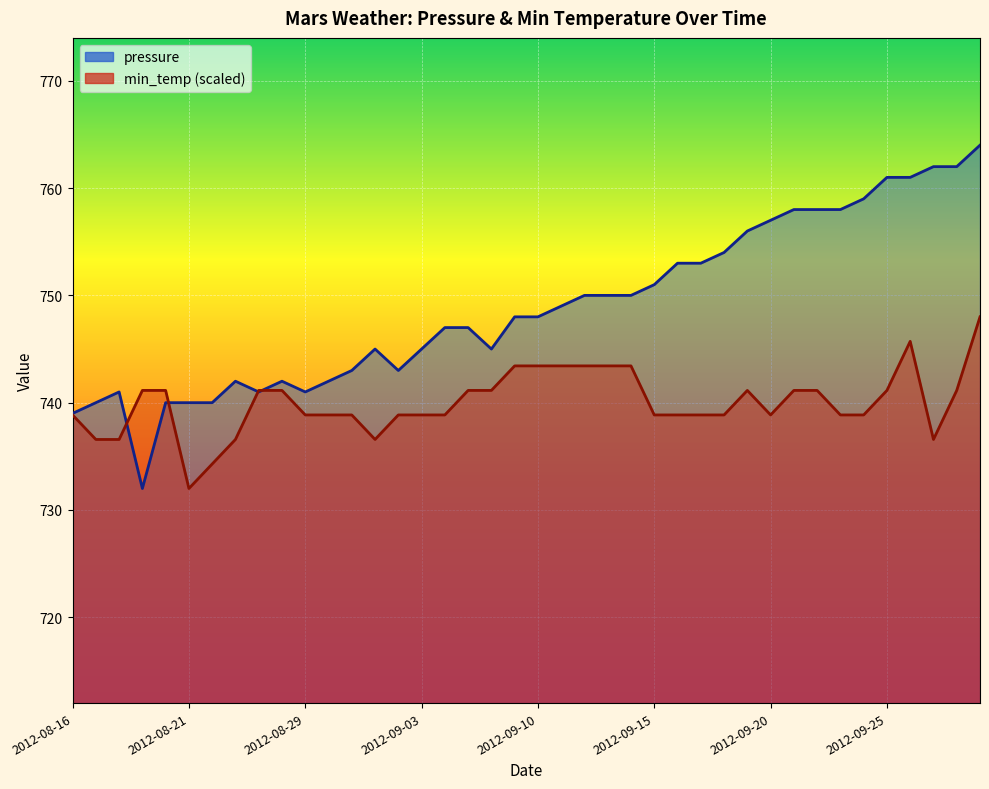

The value of min_temp at 2012-08-30 is 210.9. True or false?

False